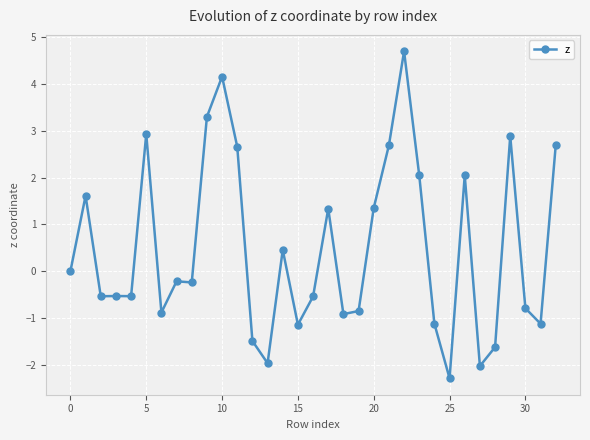

How many lines are shown in the chart?

1